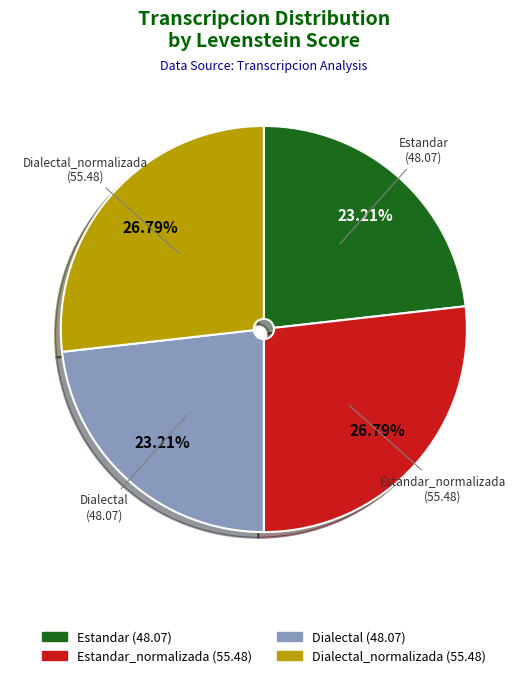

Is there any slice that represents more than half of the pie?

No